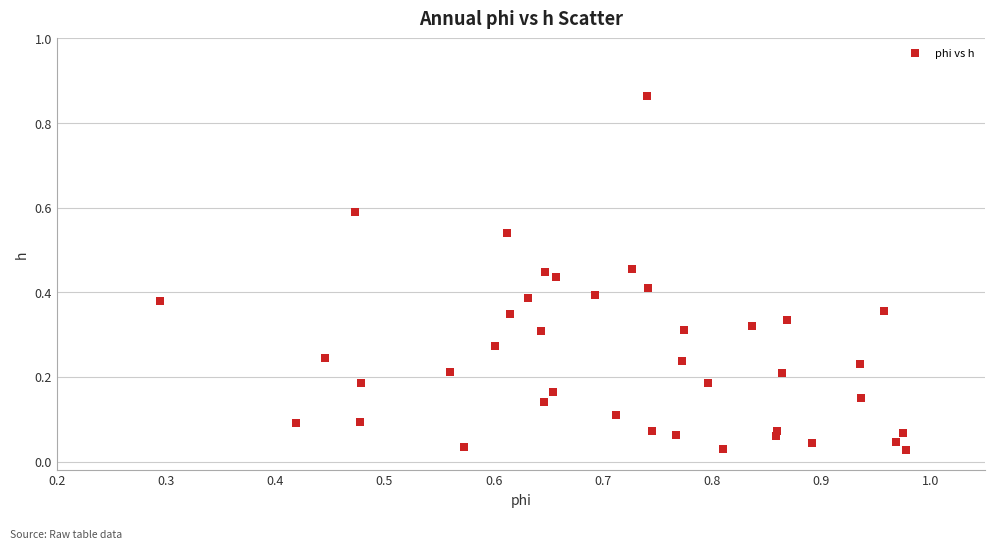

What is the range of Y values (max minus min)?

0.8